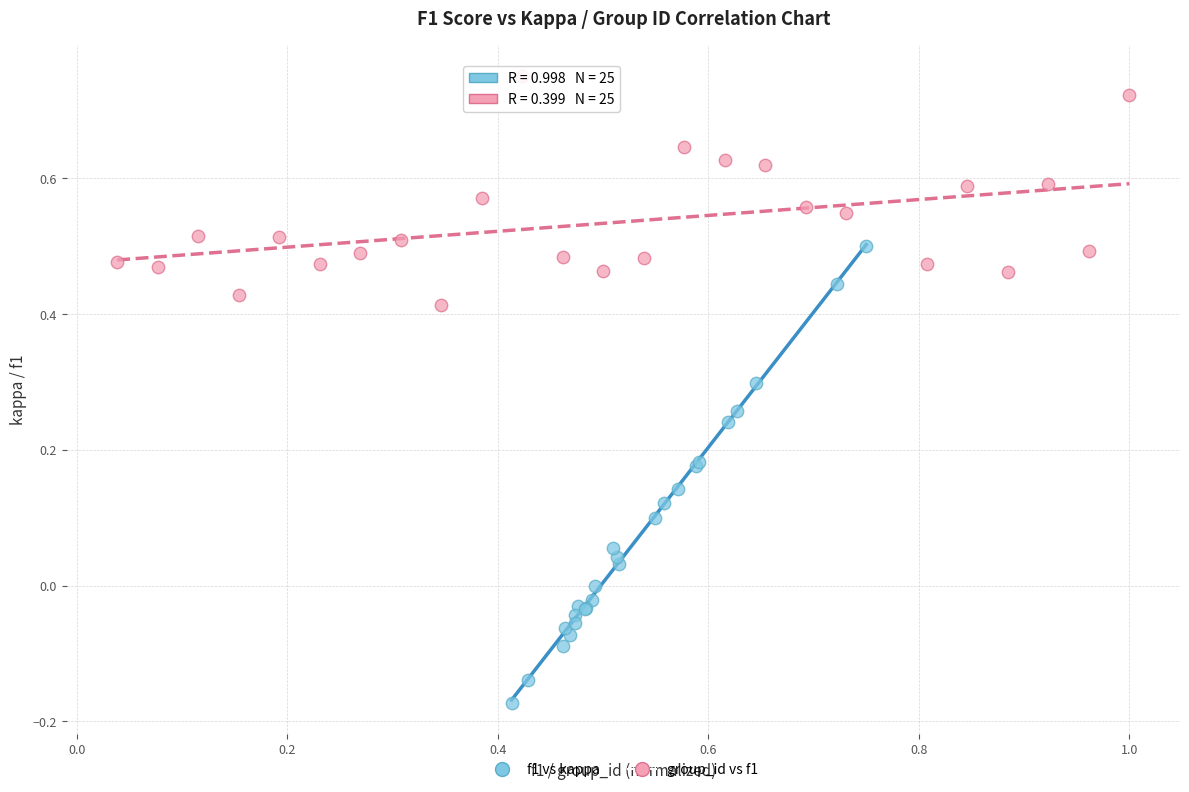

Which series contains the lowest Y value?

f1 vs kappa